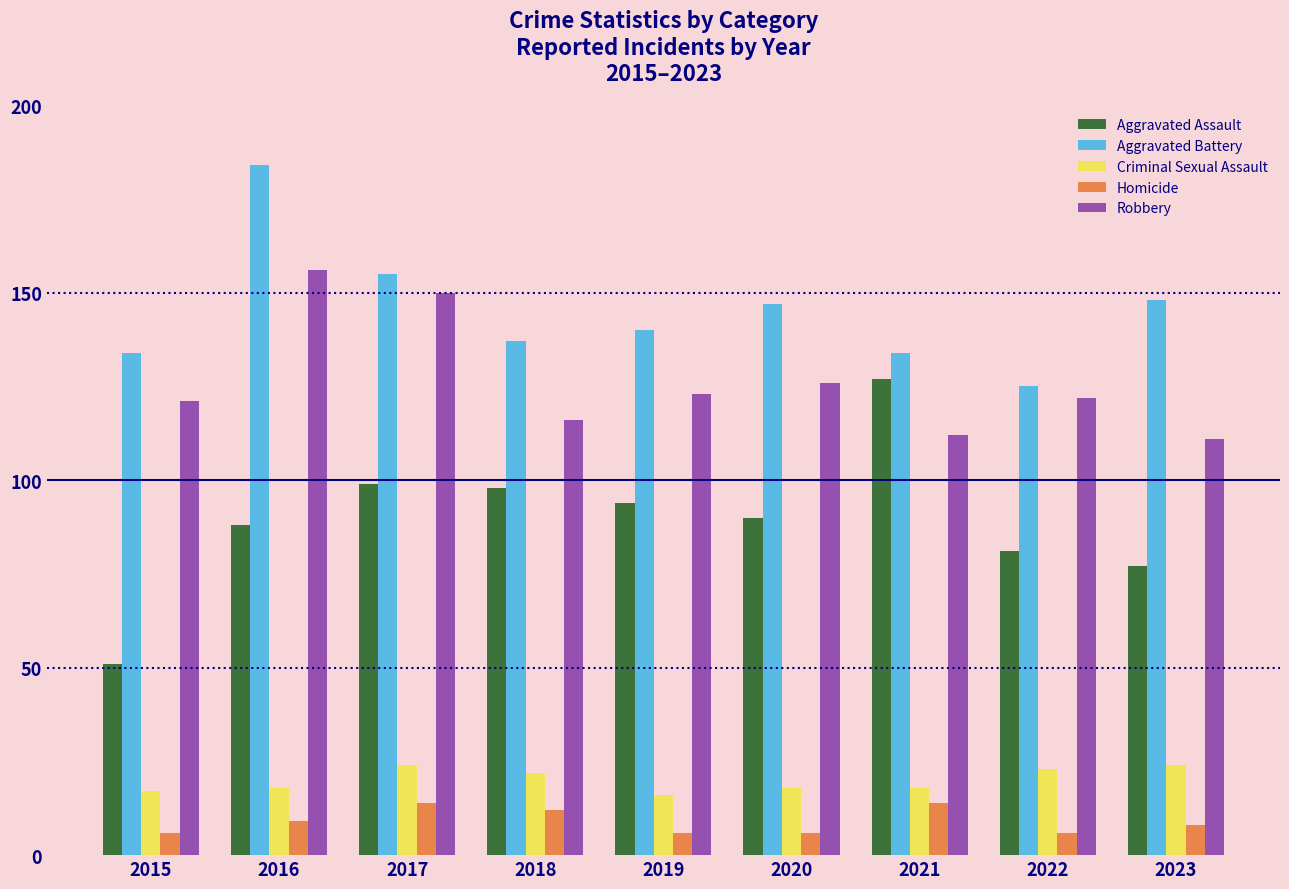

What is the minimum value shown in the chart?

6